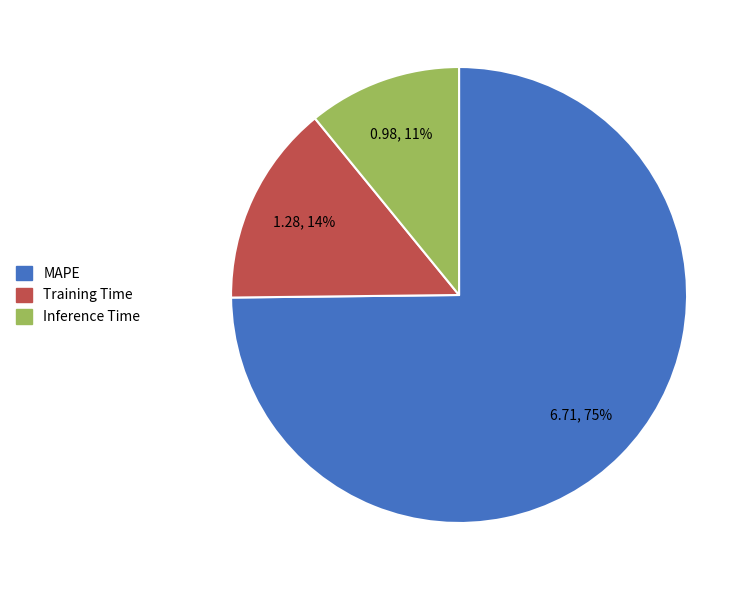

Which has a higher value, MAPE or Training Time?

MAPE